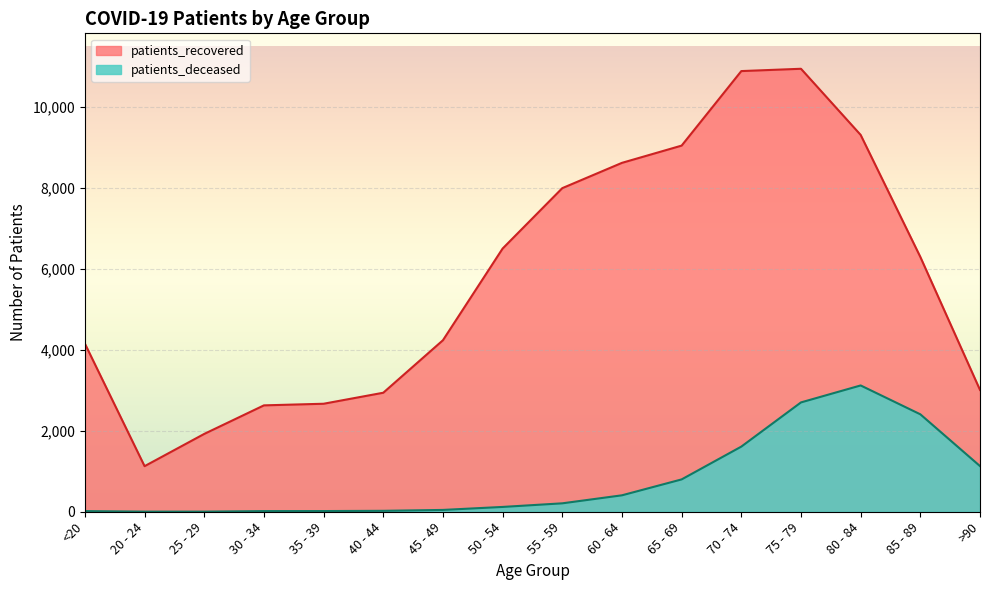

Rank the series by their maximum value, from highest to lowest.

patients_recovered, patients_deceased